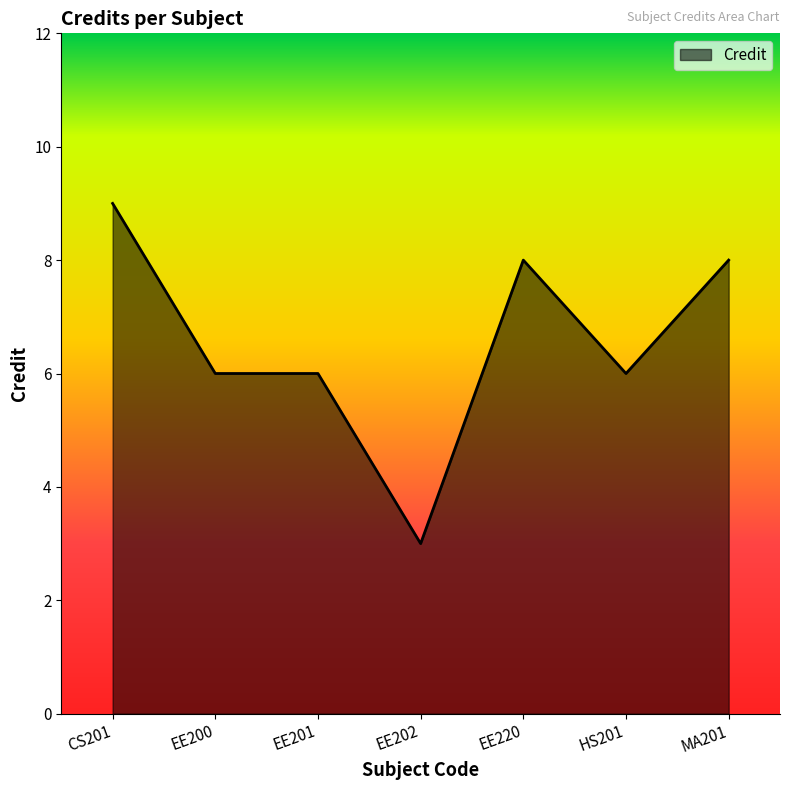

Read the value at CS201.

9